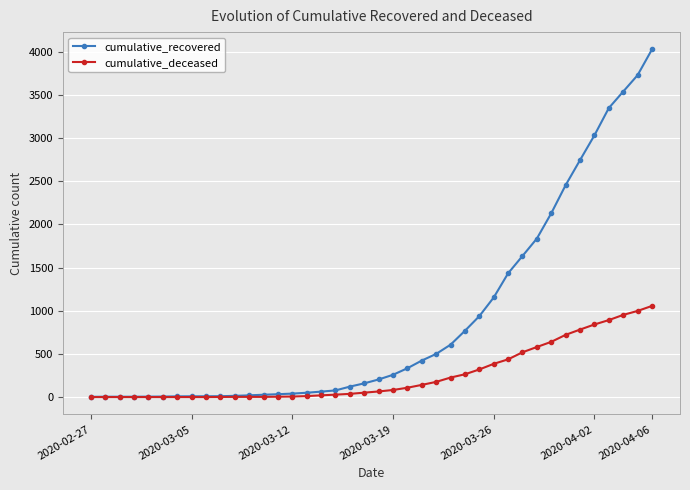

At how many categories does at least one series exceed 2260?

7